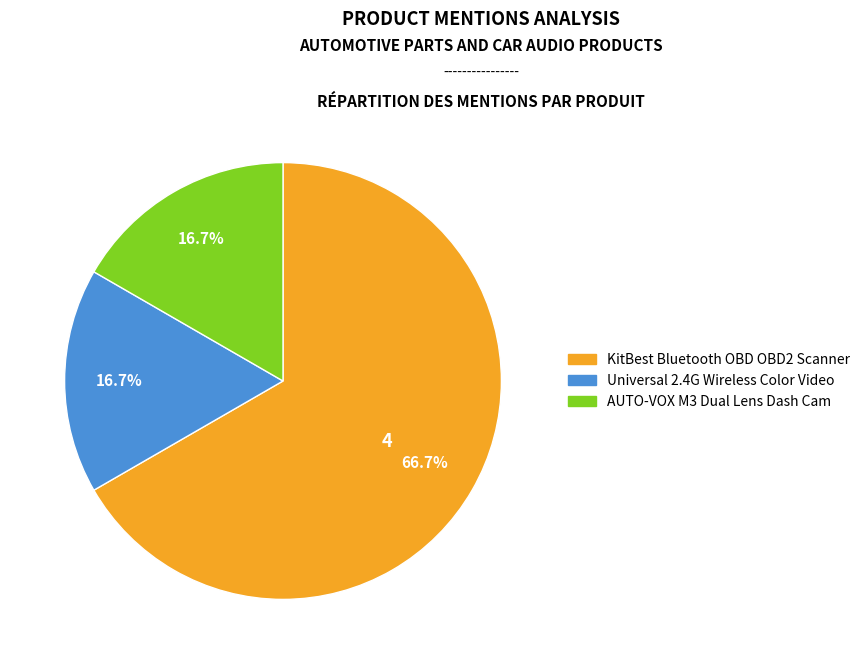

What is the majority slice?

KitBest Bluetooth OBD OBD2 Scanner